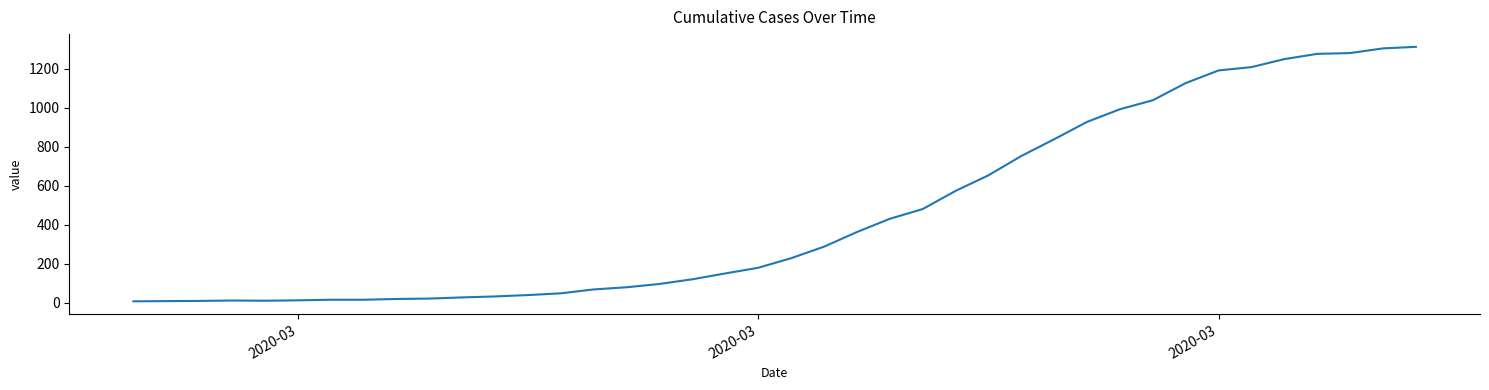

What is the difference between the maximum and minimum values?

1305